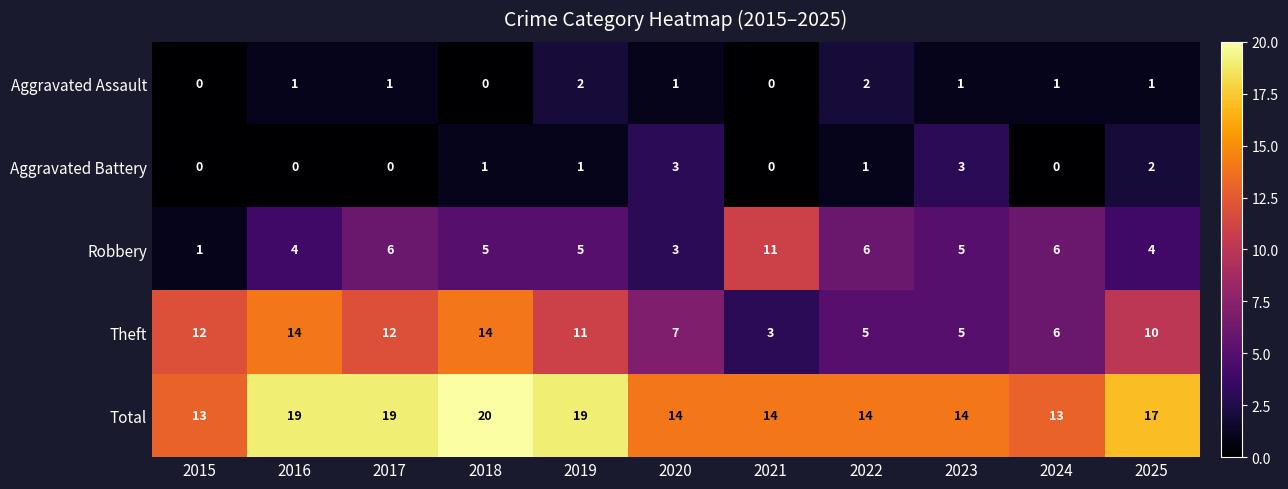

What is the difference between the maximum and second lowest values in the Theft series?

9